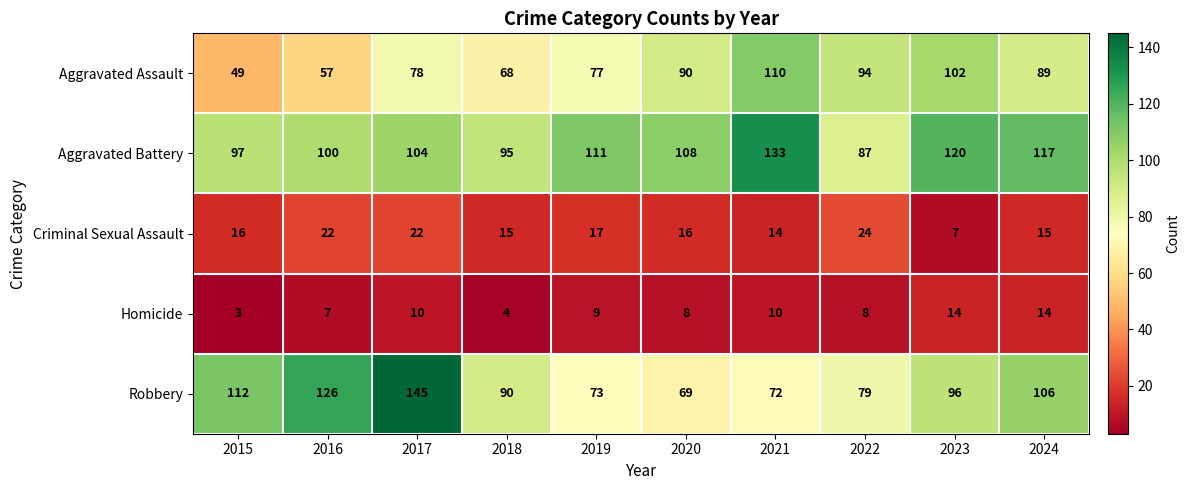

What is the sum of the Criminal Sexual Assault values at 2019 and 2024?

32